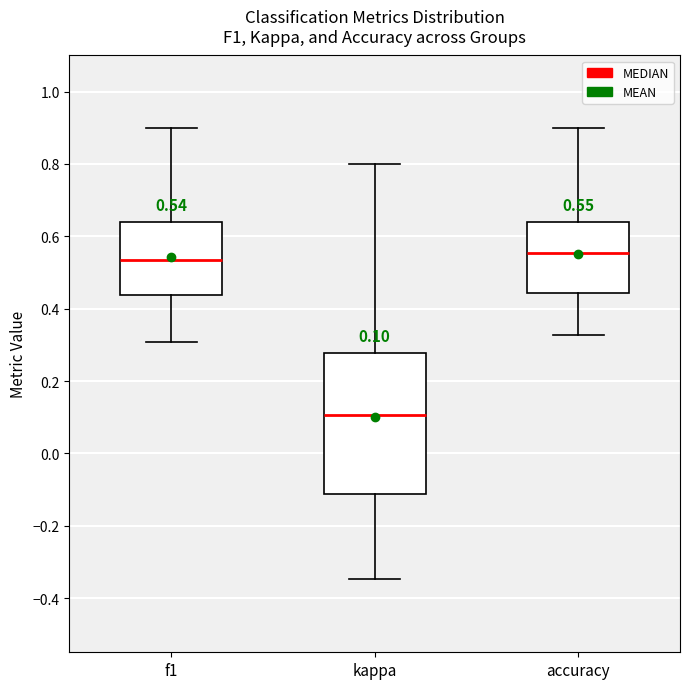

Which box's median line is the lowest?

kappa